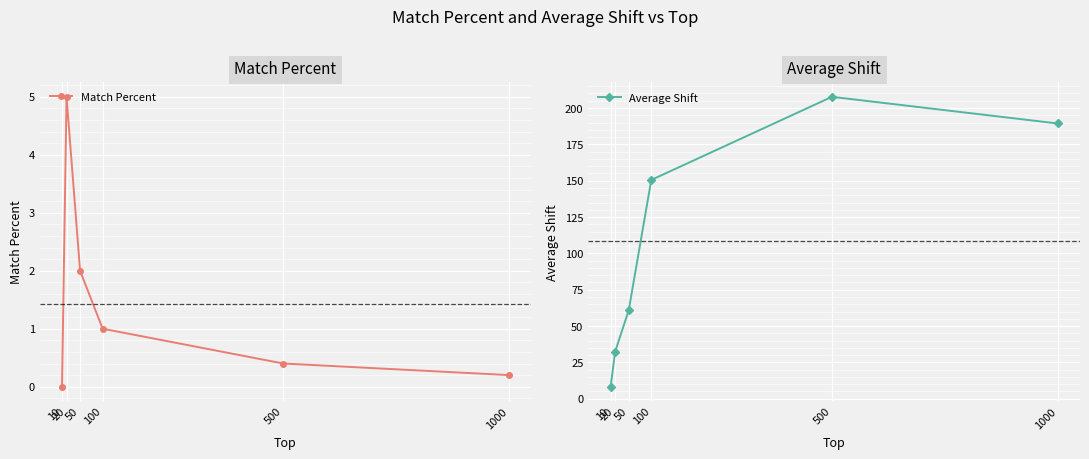

Reading left to right, extract all data points from this chart.

Match Percent: 0.0	5.0	2.0	1.0	0.4	0.2
Average Shift: 8.3	32.5	60.8	150.5	207.7	189.4